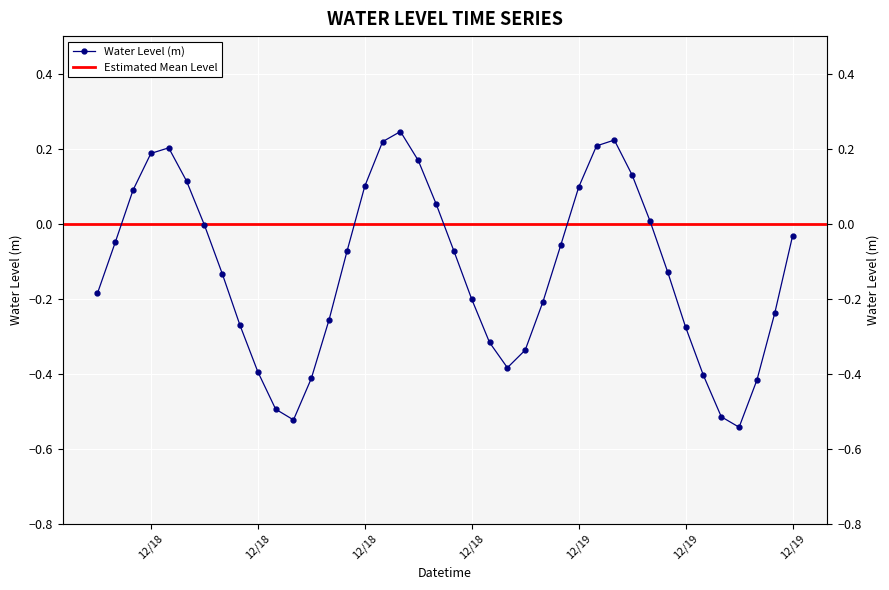

What is the value of the 10th point from the left?

-0.4